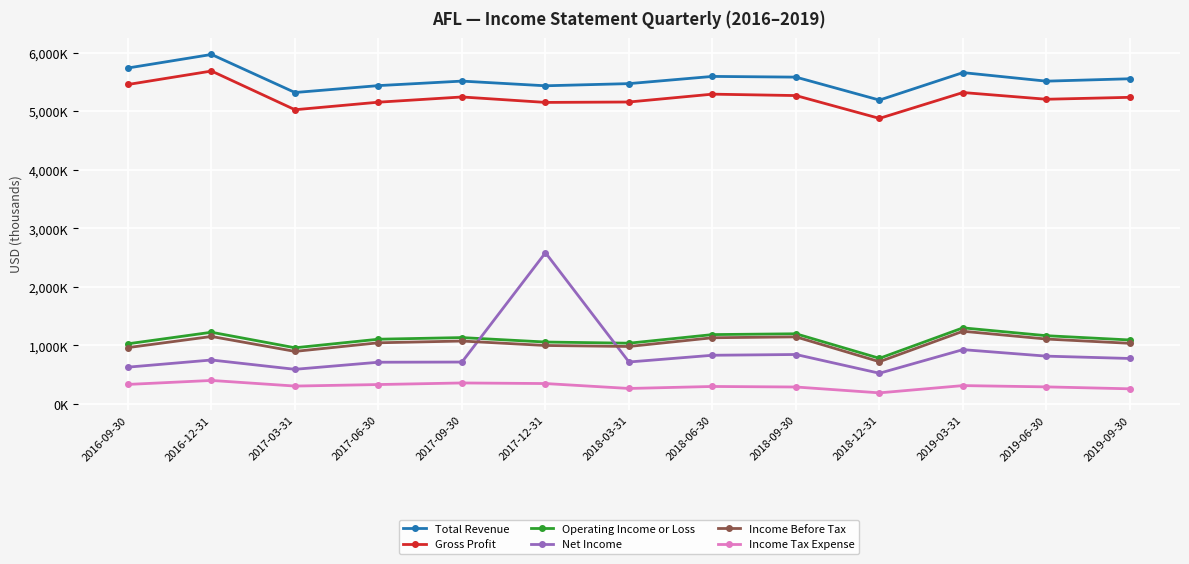

True or false: Net Income and Total Revenue cross at least once.

False